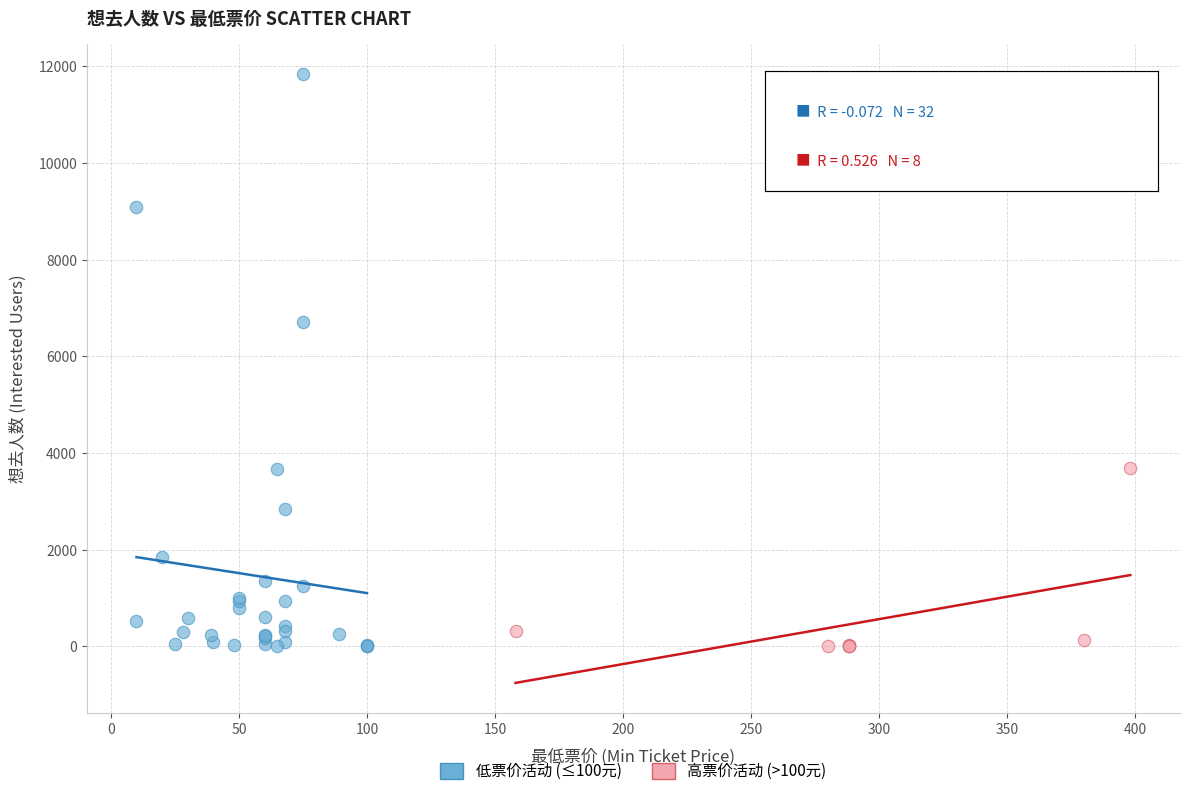

What are all the series names shown in the legend?

低票价活动 (≤100元), 高票价活动 (>100元)